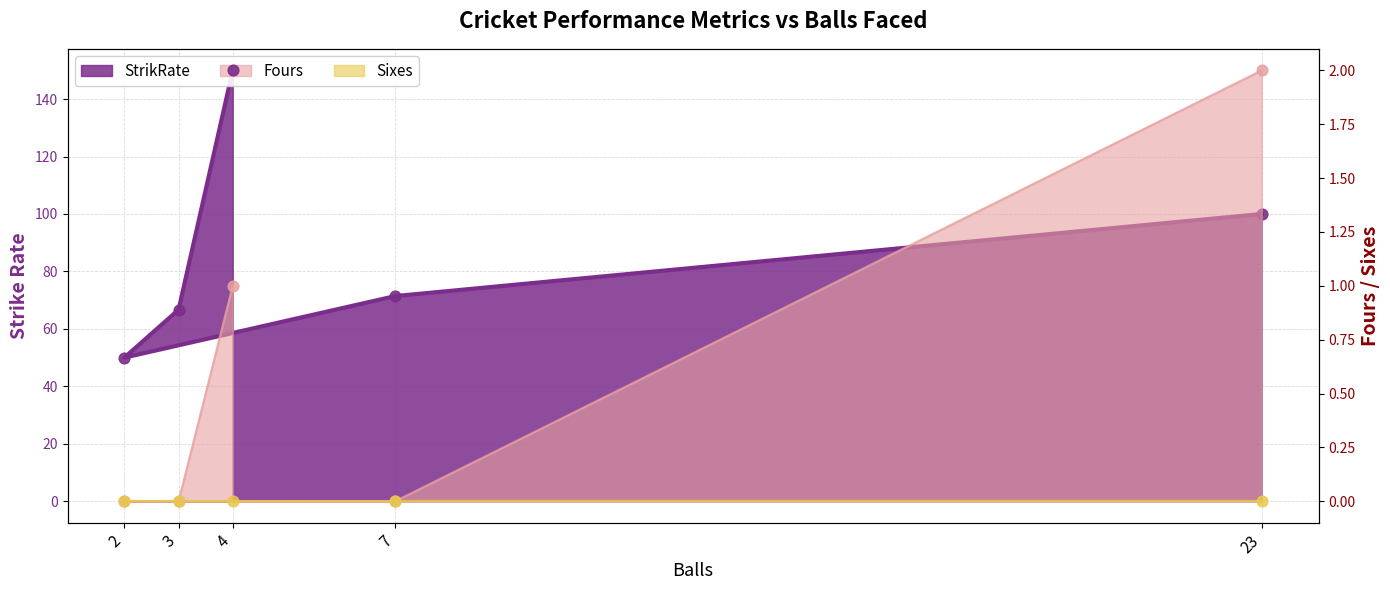

Which series has the largest total across all categories?

StrikRate